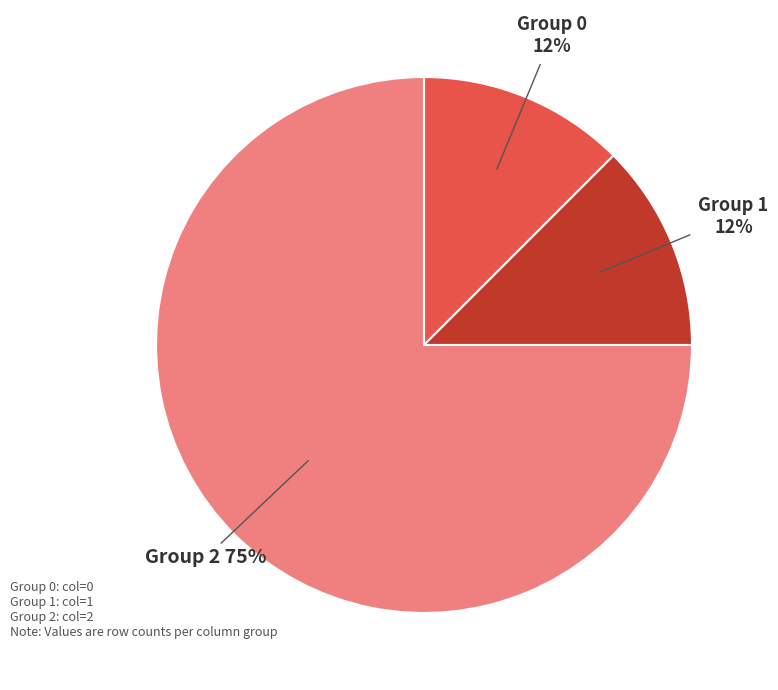

Does any single category account for the majority?

Yes